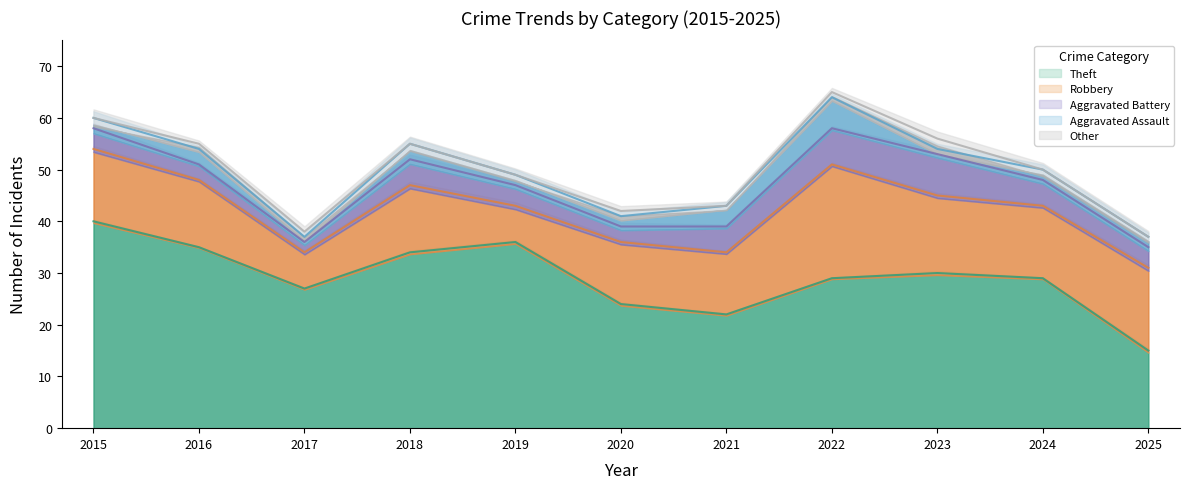

Between 2019 and 2023, which is larger?

2019